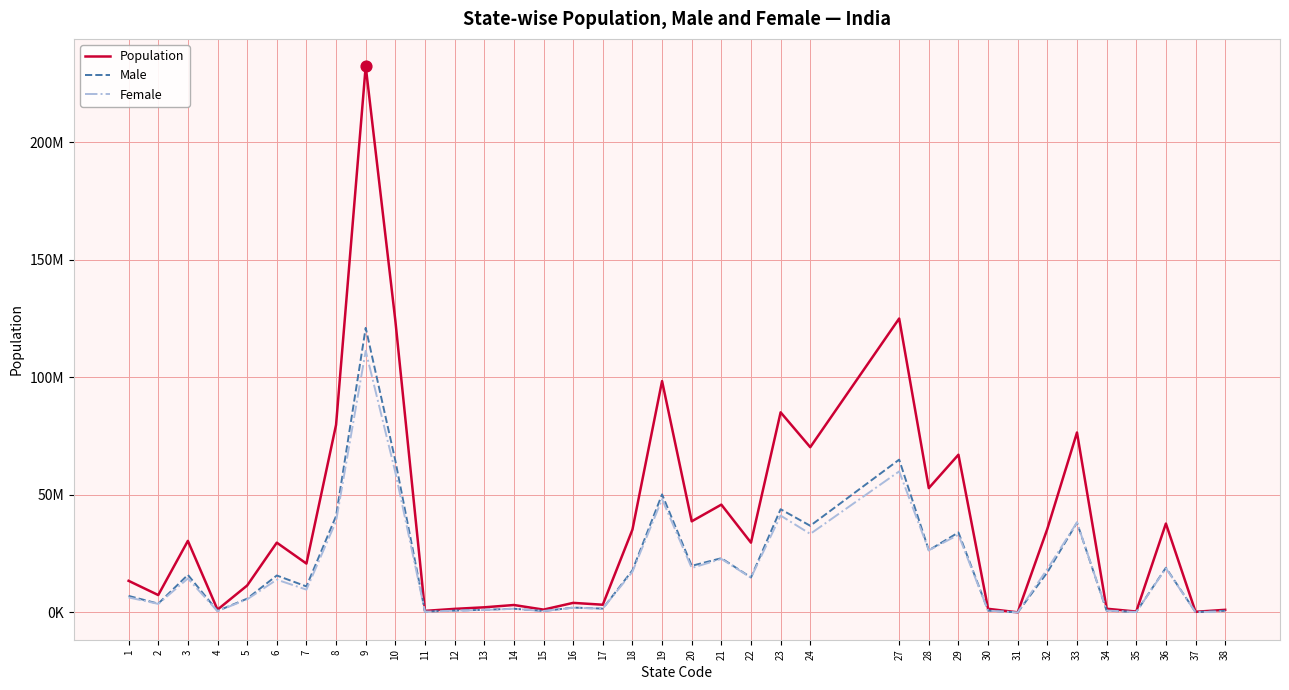

At which category is the sum across all series the highest?

9